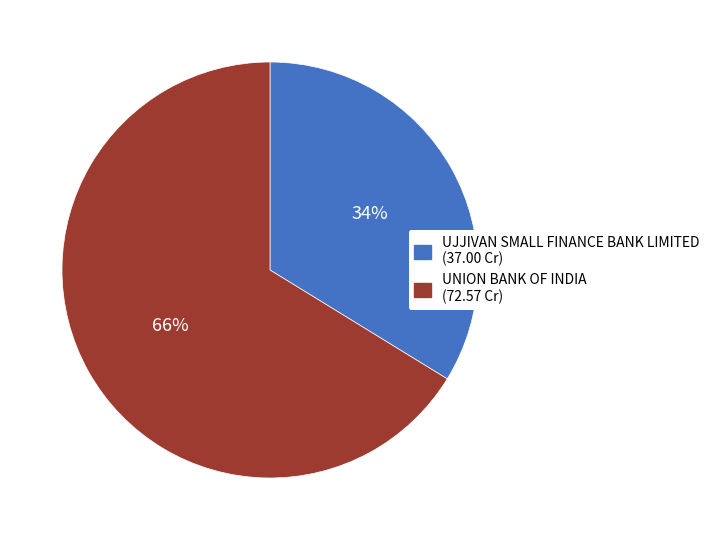

To the nearest percent, what percentage of the pie is UJJIVAN SMALL FINANCE BANK LIMITED?

34%